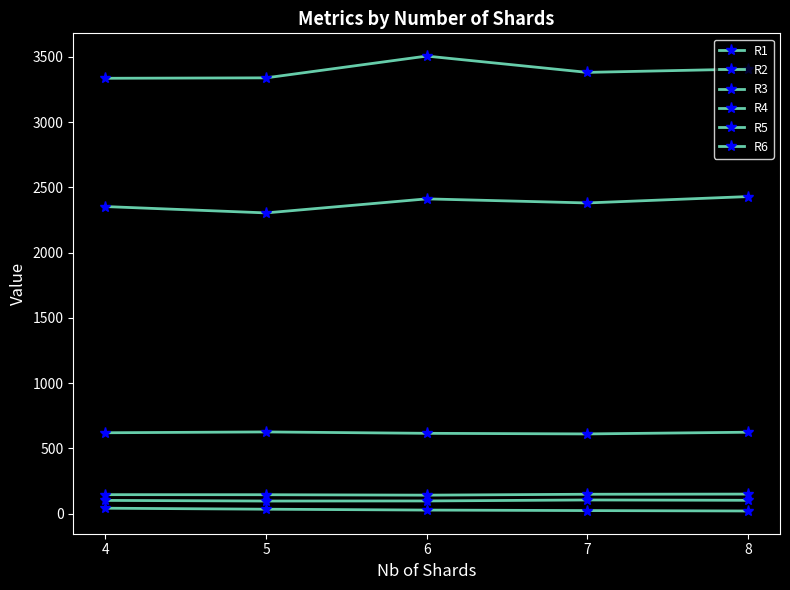

Which series has the largest total across all categories?

R5